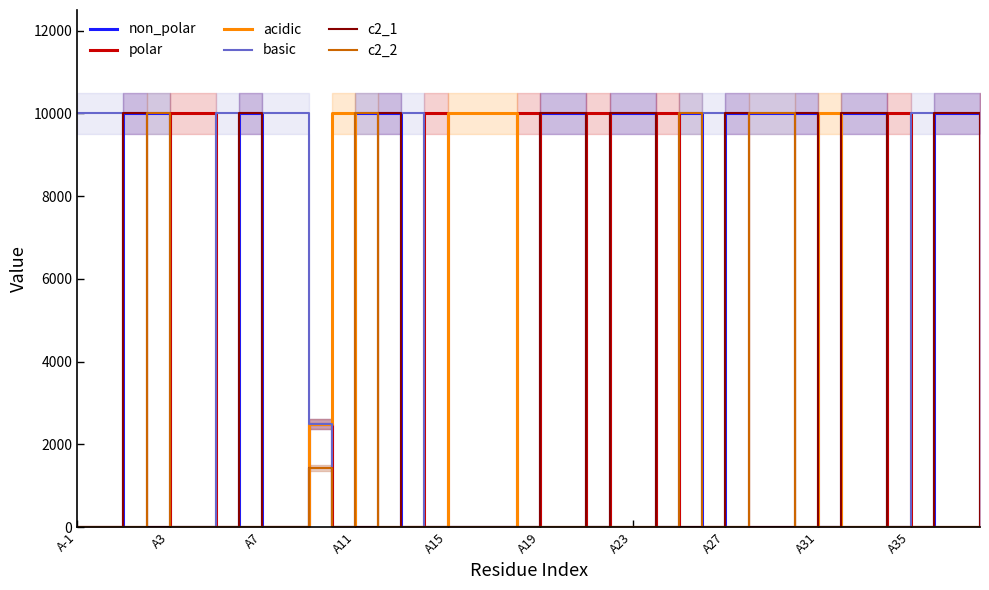

At how many categories does at least one series exceed 1443?

40